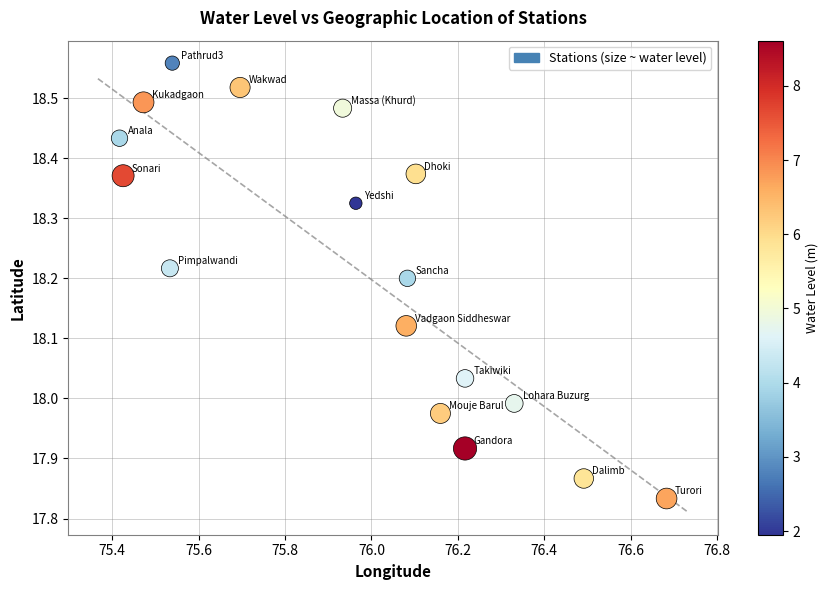

What is the range of Y values (max minus min)?

0.7